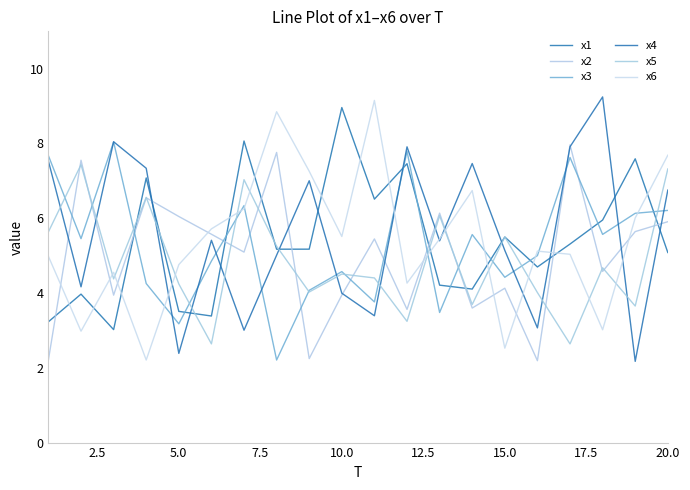

Does the chart have visible grid lines?

No